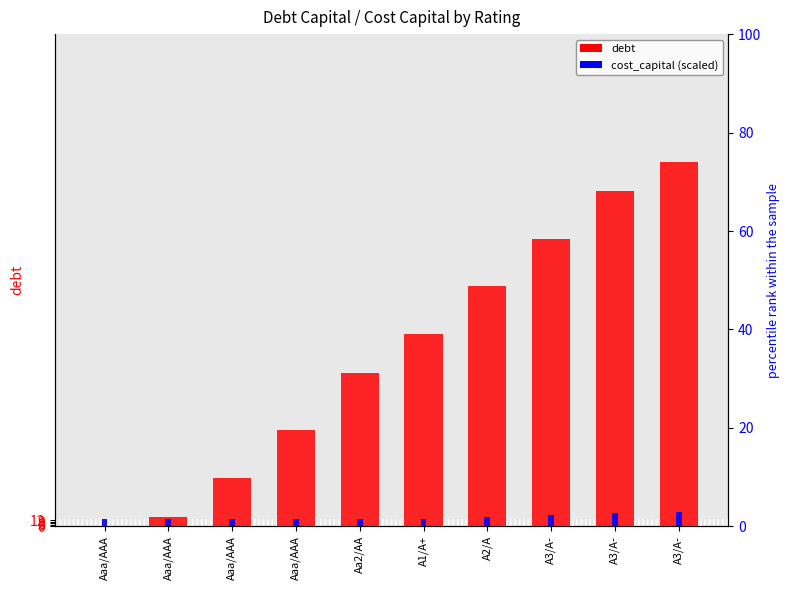

Rank the series by their maximum value, from lowest to highest.

cost_capital (scaled), debt